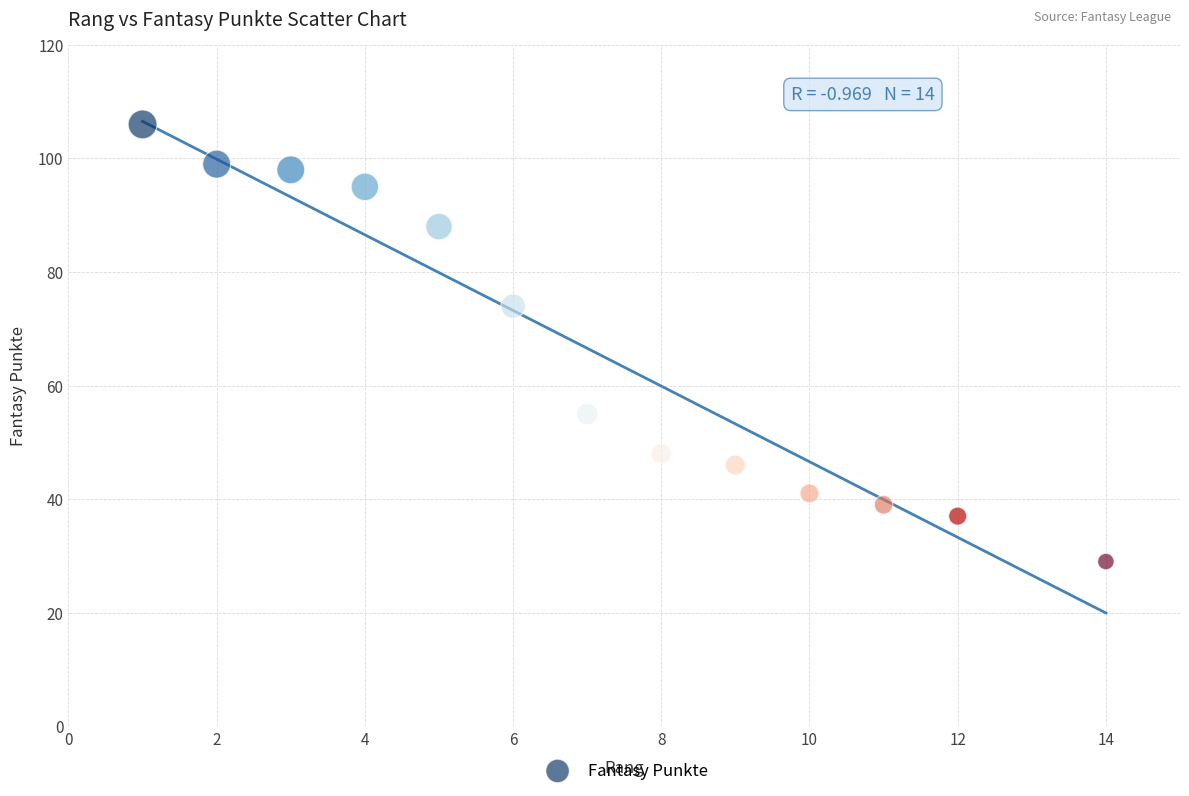

What Y value in the scatter plot is closest to 67?

74